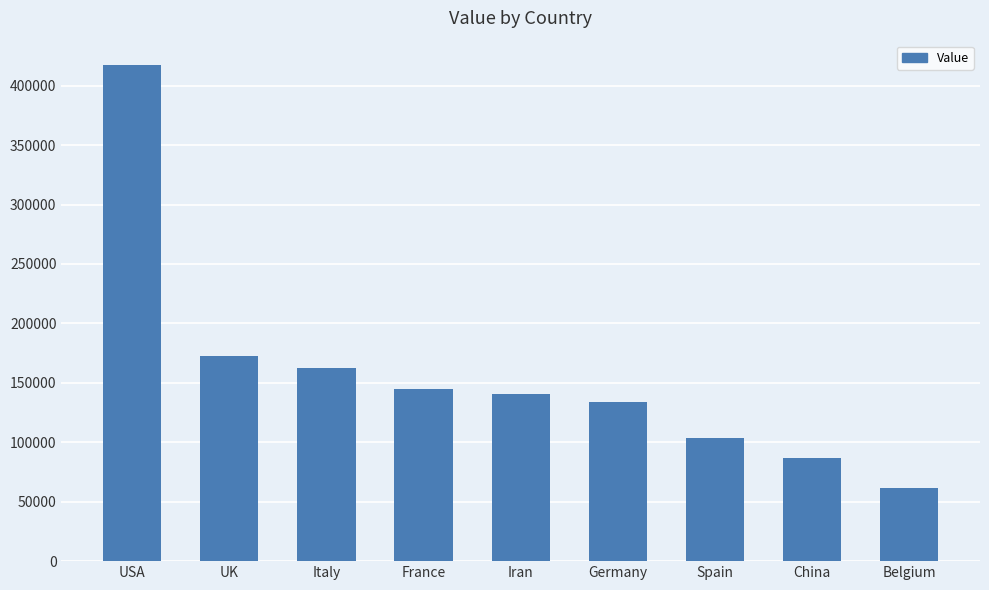

Is it true that the value at Spain is 103721?

True